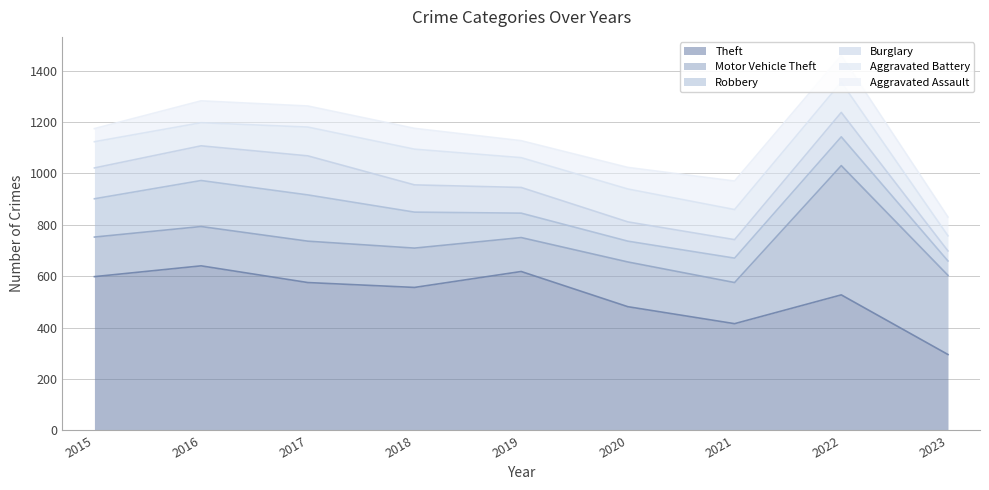

Between 2018 and 2019, which is larger?

2019